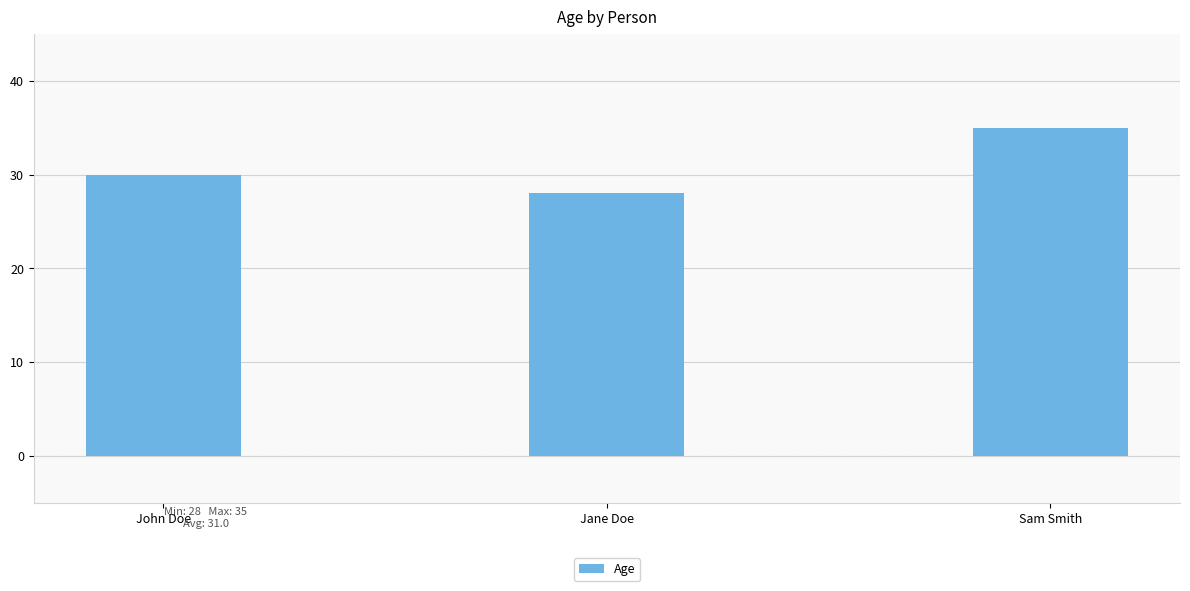

What position from the left is Jane Doe?

2